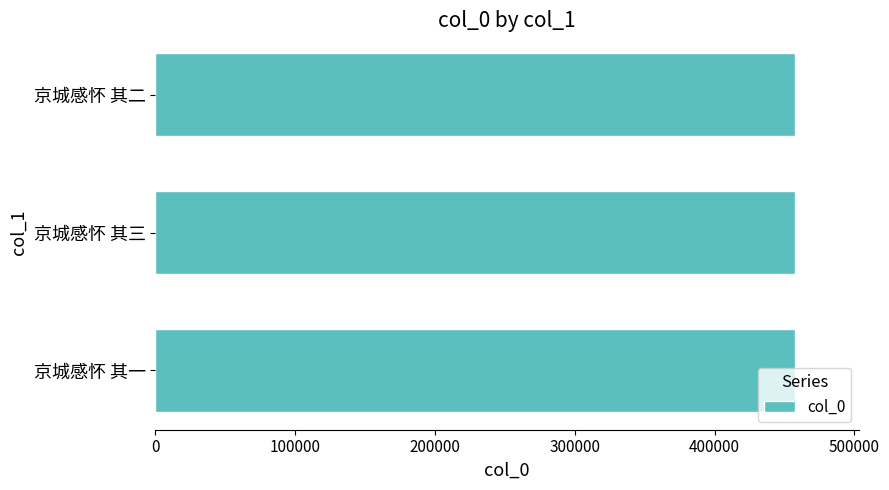

What is the smallest value displayed?

457469